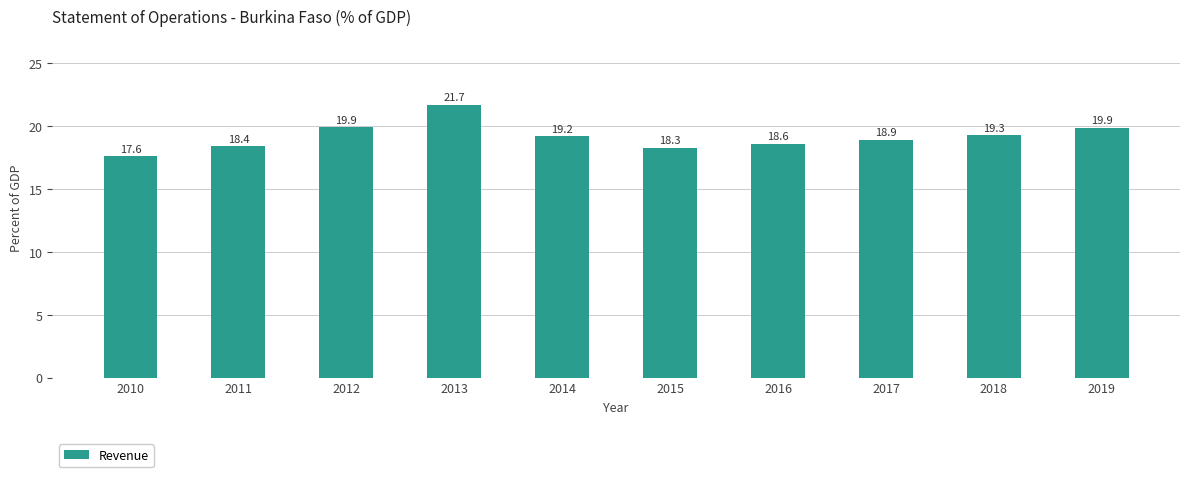

What is the ratio of the value at 2018 to the value at 2011?

1.0